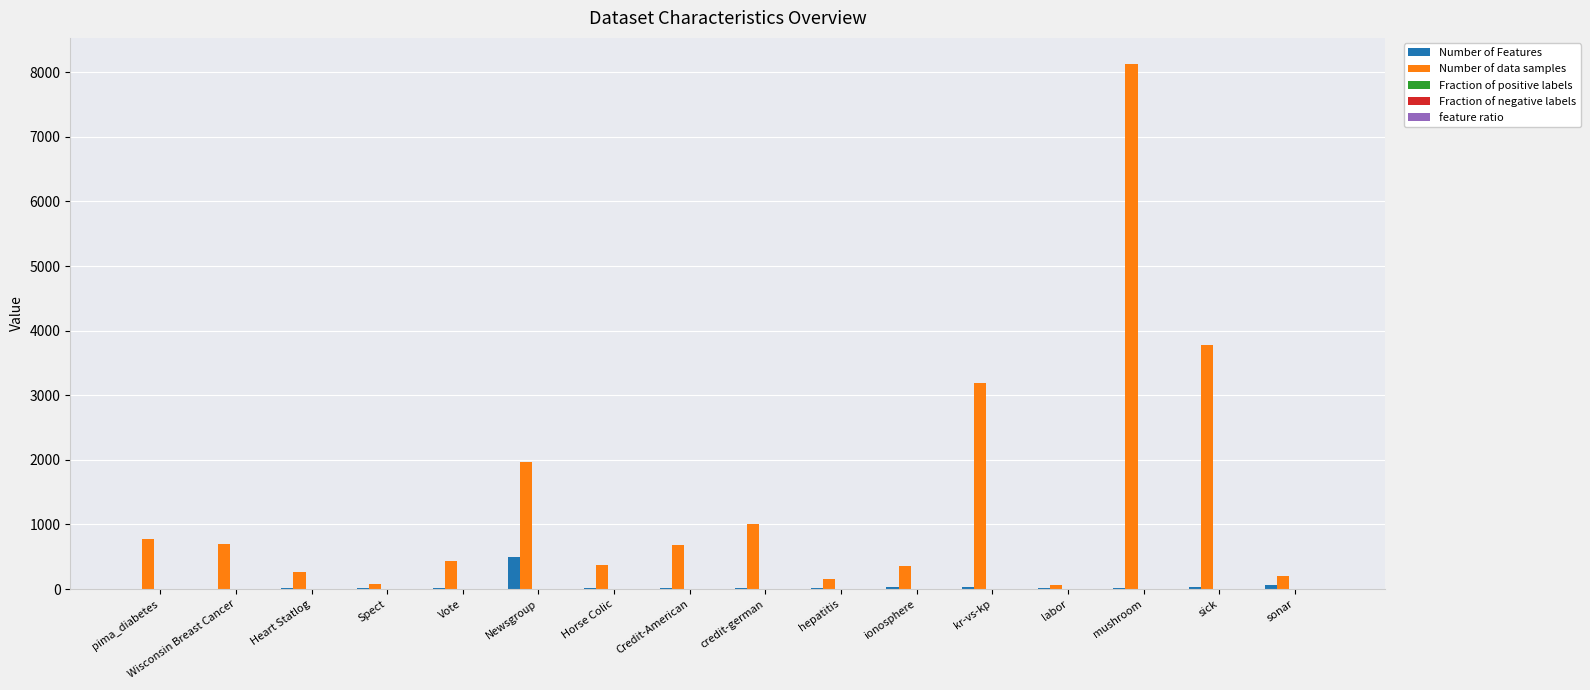

Count the number of categories in the chart.

16